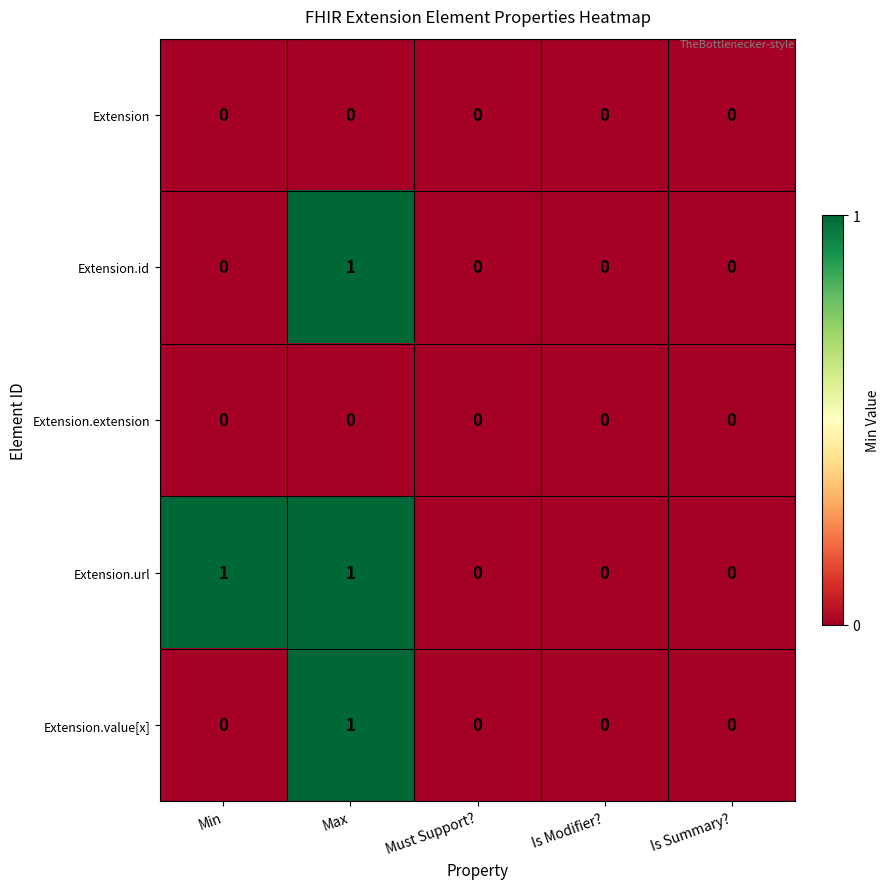

Which series changed the most between Min and Is Summary??

Extension.url